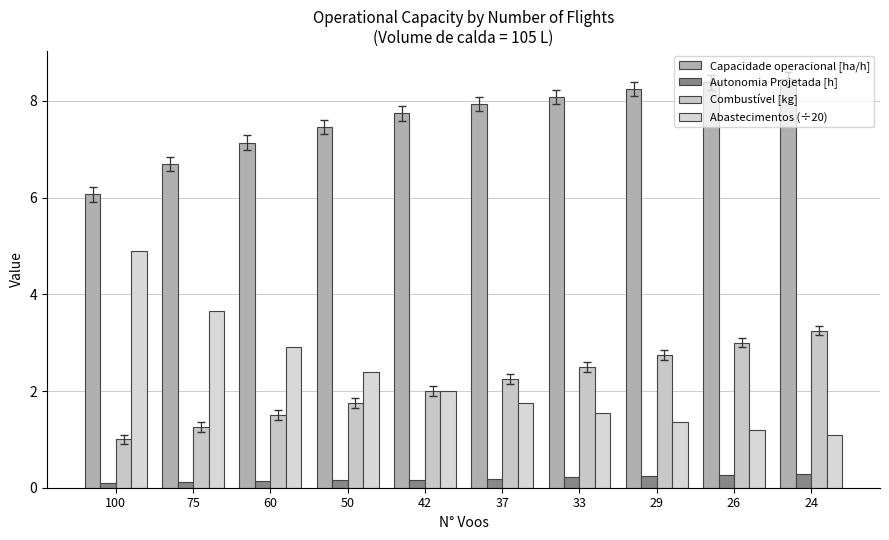

At how many categories does at least one series exceed 3?

10